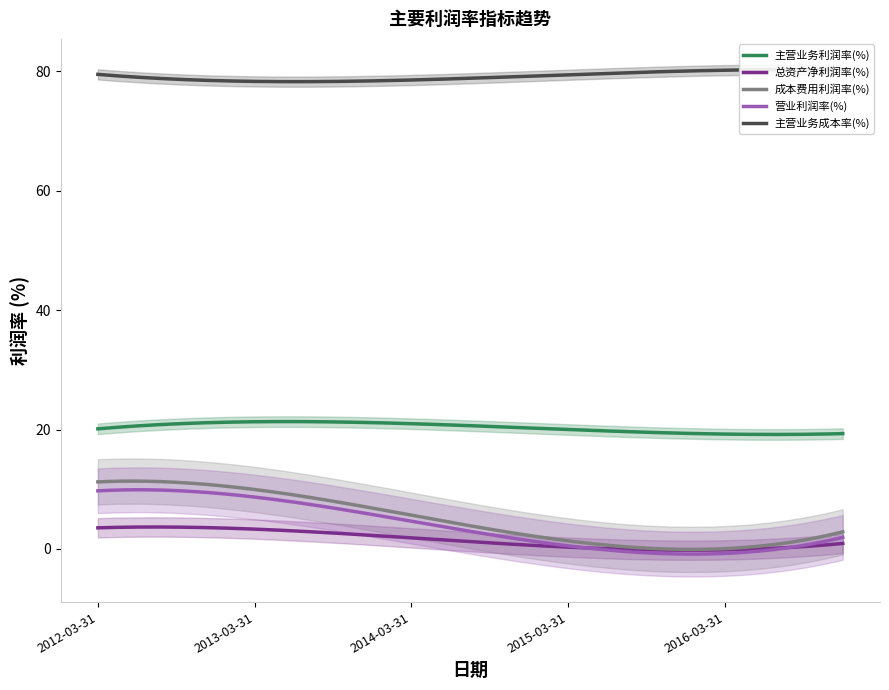

What is the sum of all 营业利润率(%) values?

1176.3